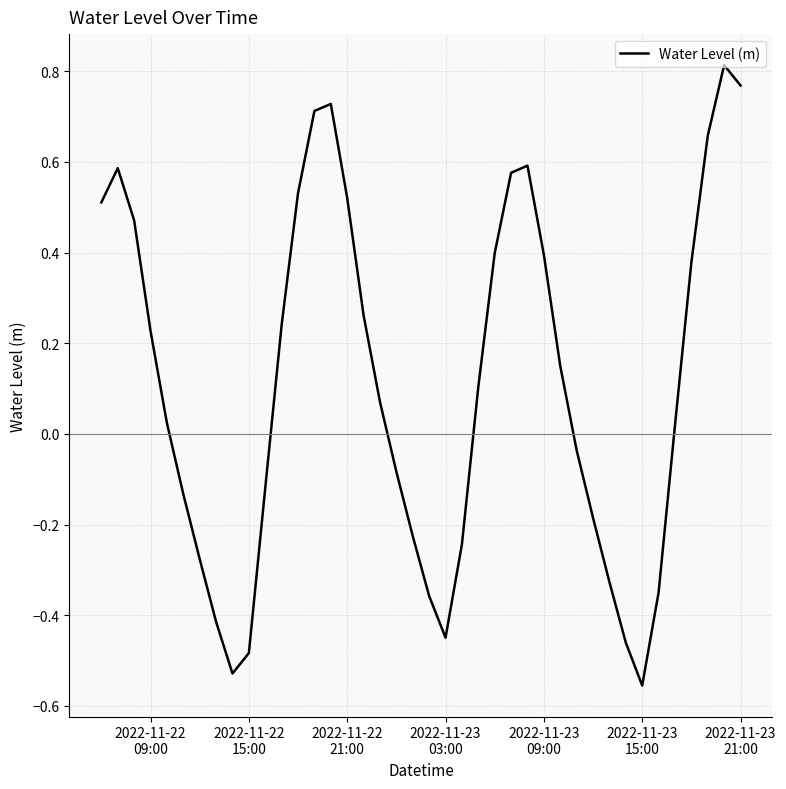

What is the difference between the maximum and minimum values?

1.4